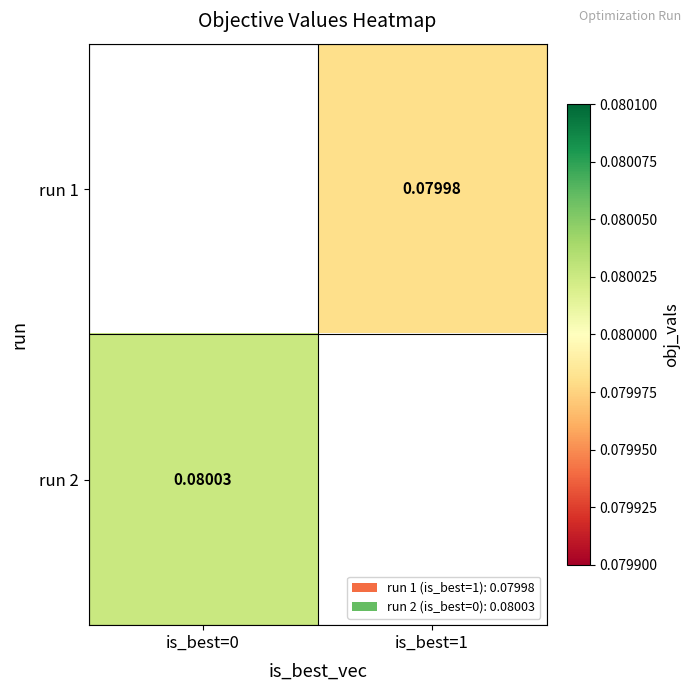

Is the value of run 2 at is_best=0 greater than the value of run 1 at is_best=1?

Yes